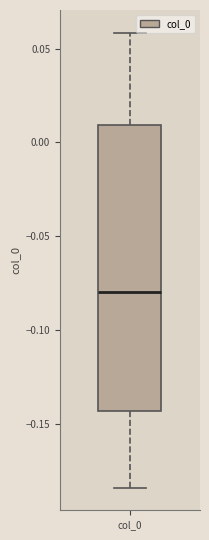

Read this box plot against the y-axis: the position of the median line, the range covered by the box, and the ends of both whiskers. The values are not printed on the chart, so give them approximately, as read against the axis.

median -0.080, box -0.145 to 0.010, whiskers -0.185 to 0.060